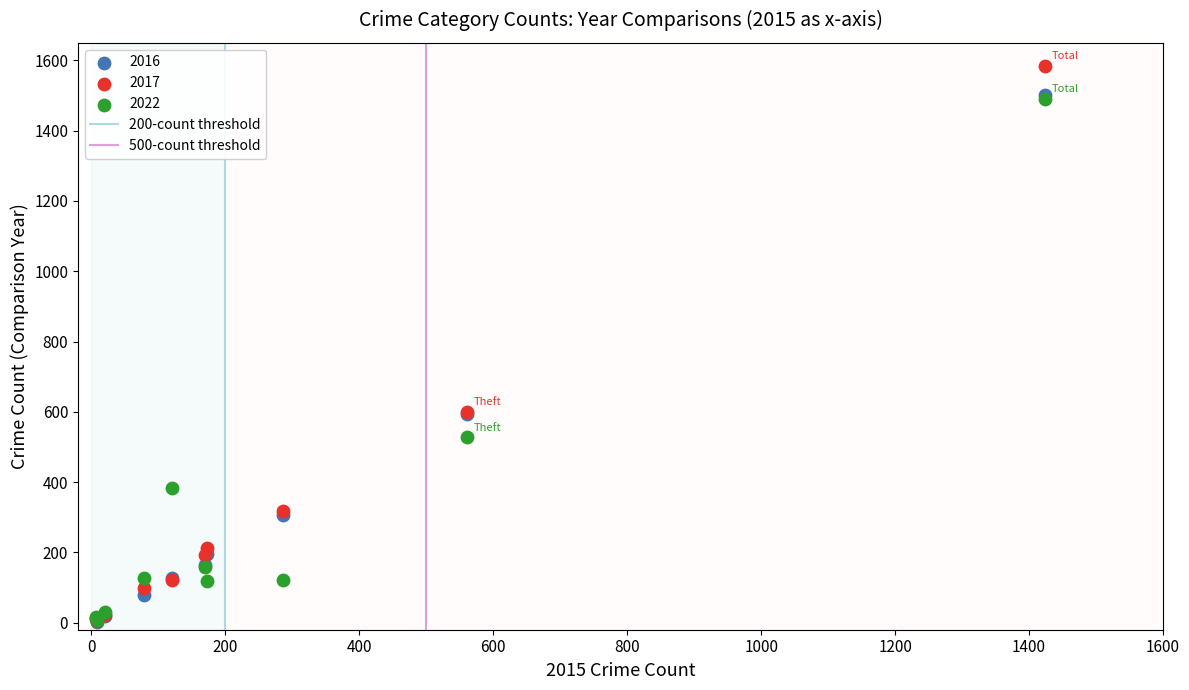

Which series has the largest Y range (max minus min)?

2017